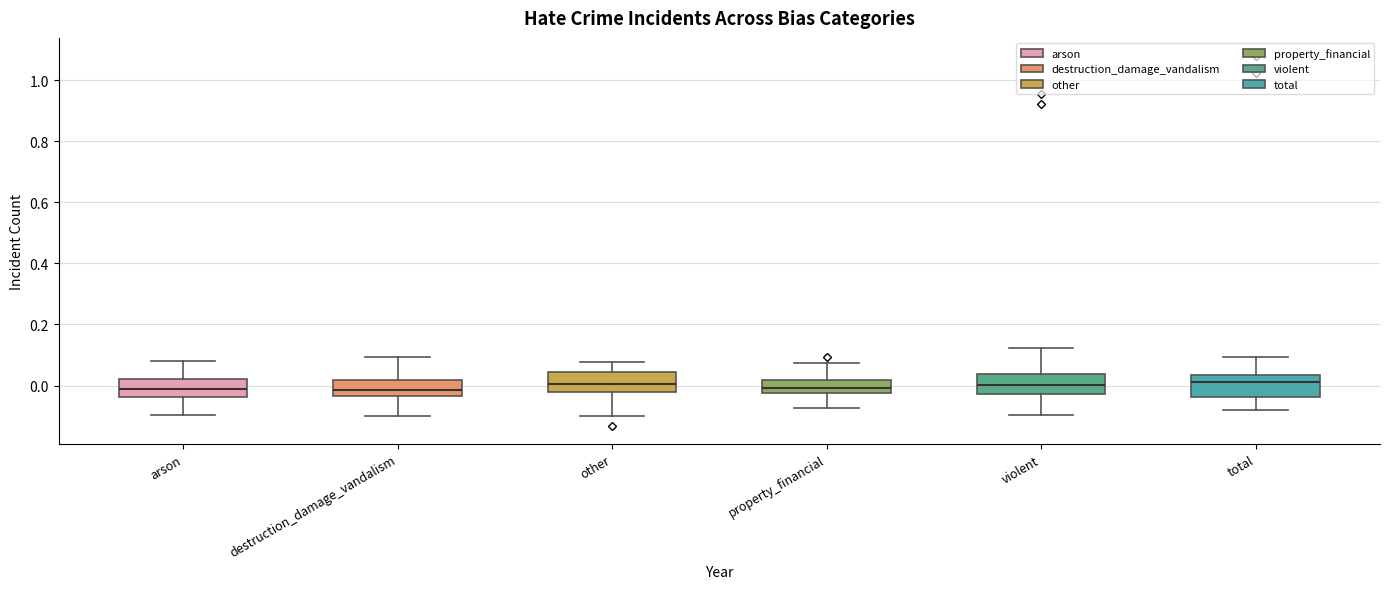

Where does the median line of the box for other sit on the y-axis? The values are not printed on the chart, so give them approximately, as read against the axis.

0.00